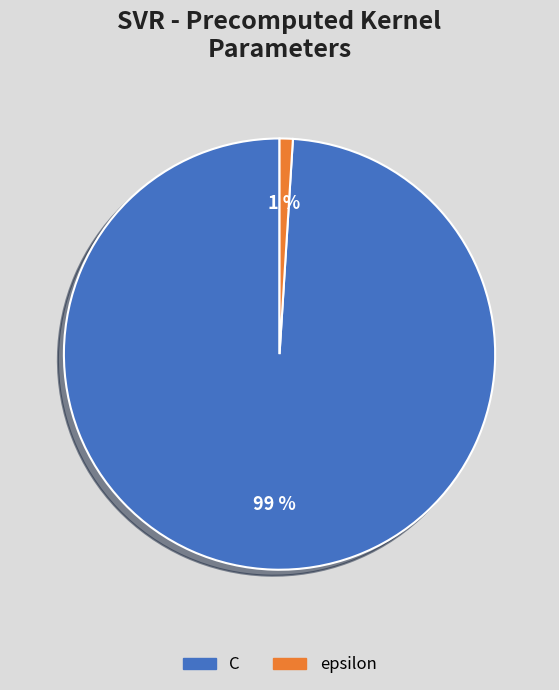

To the nearest percent, what is the combined percentage of C and epsilon?

100%